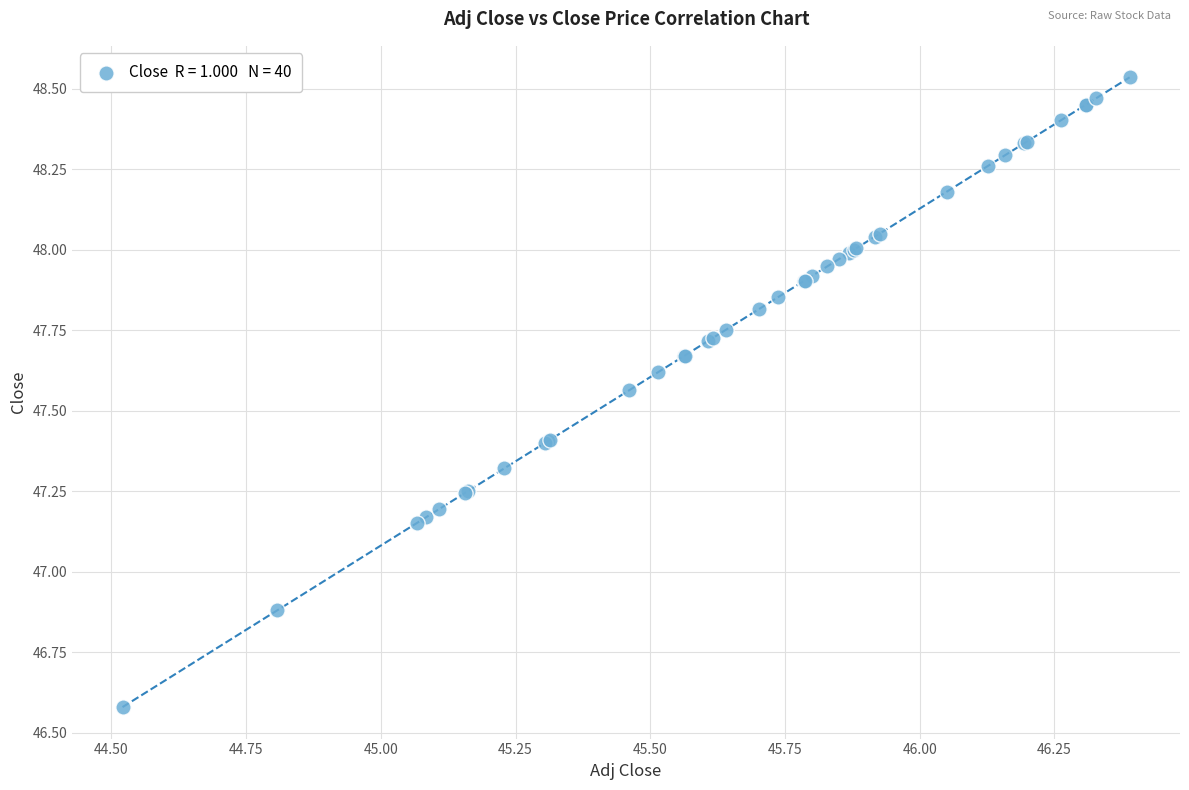

What Y value in the scatter plot is closest to 47?

46.9